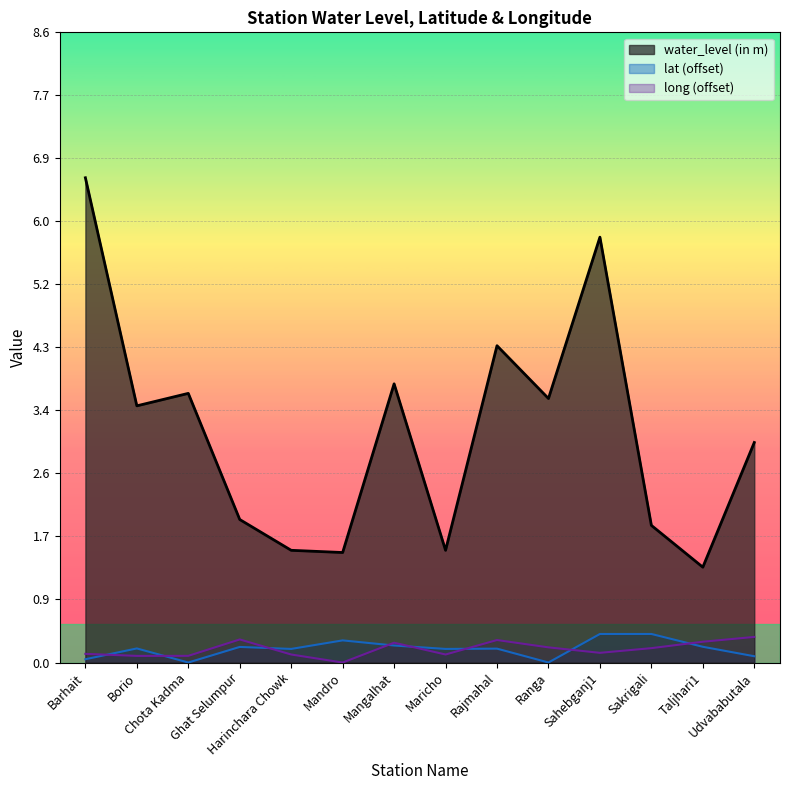

What is the difference between the long values at Rajmahal and Sahebganj1?

0.2